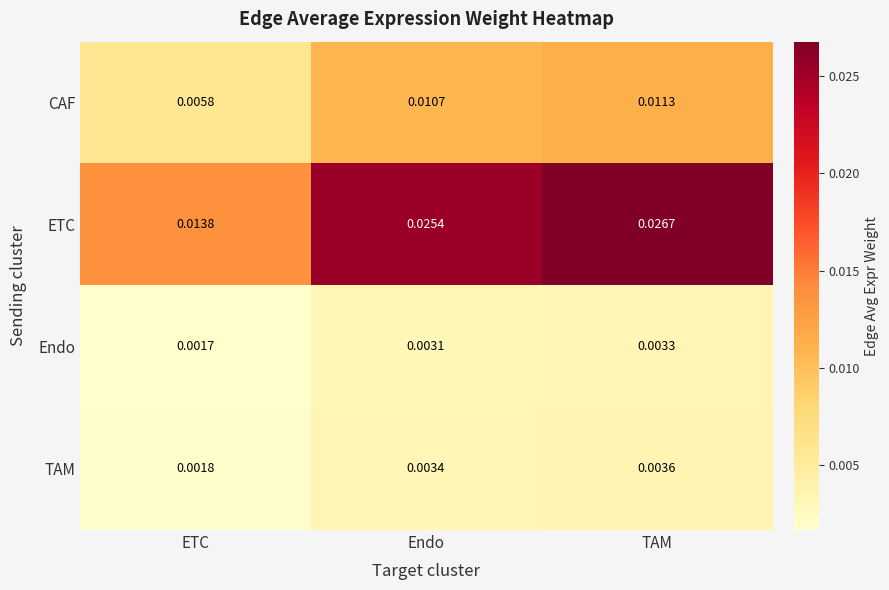

Where is Endo nearest to the value 0?

ETC